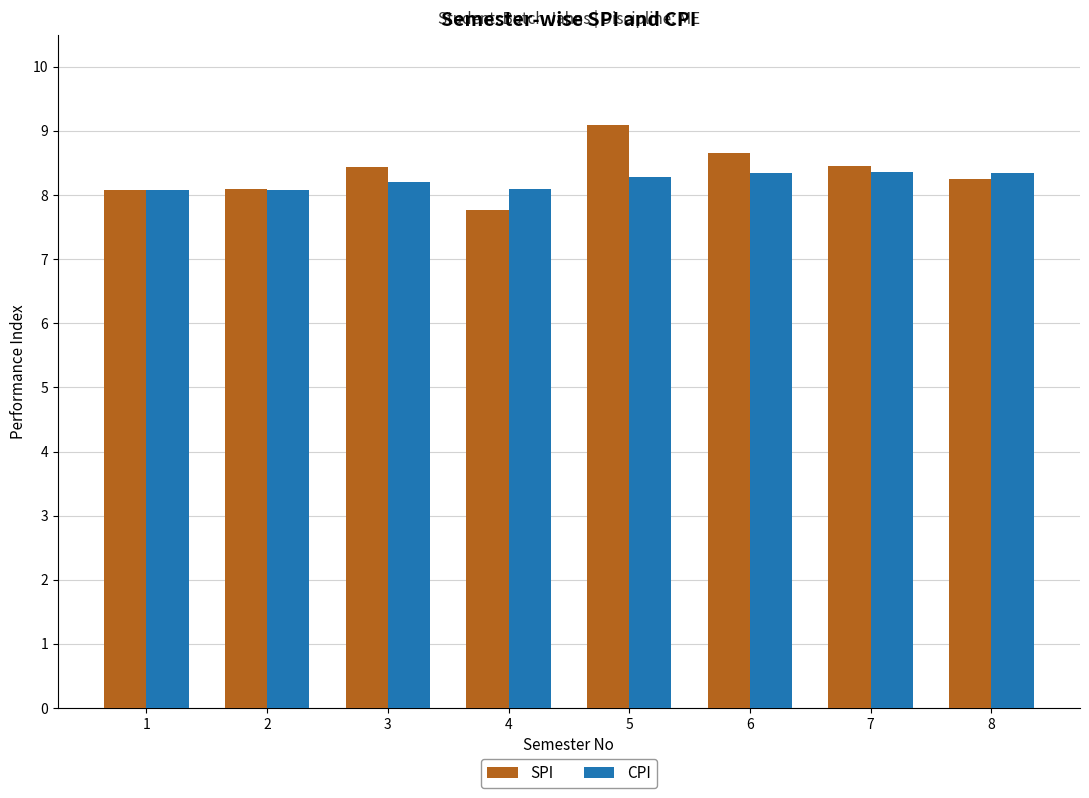

What is the value of the CPI bar at the 1st from the left?

8.1